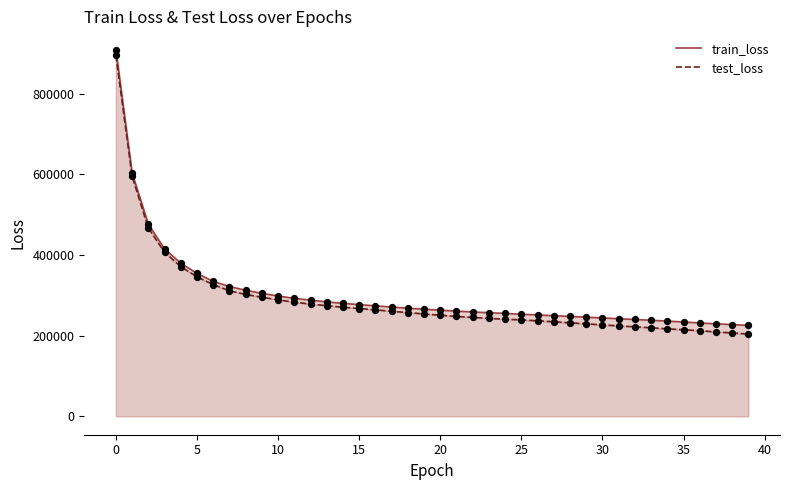

Which series has the widest spread of Y values?

test_loss